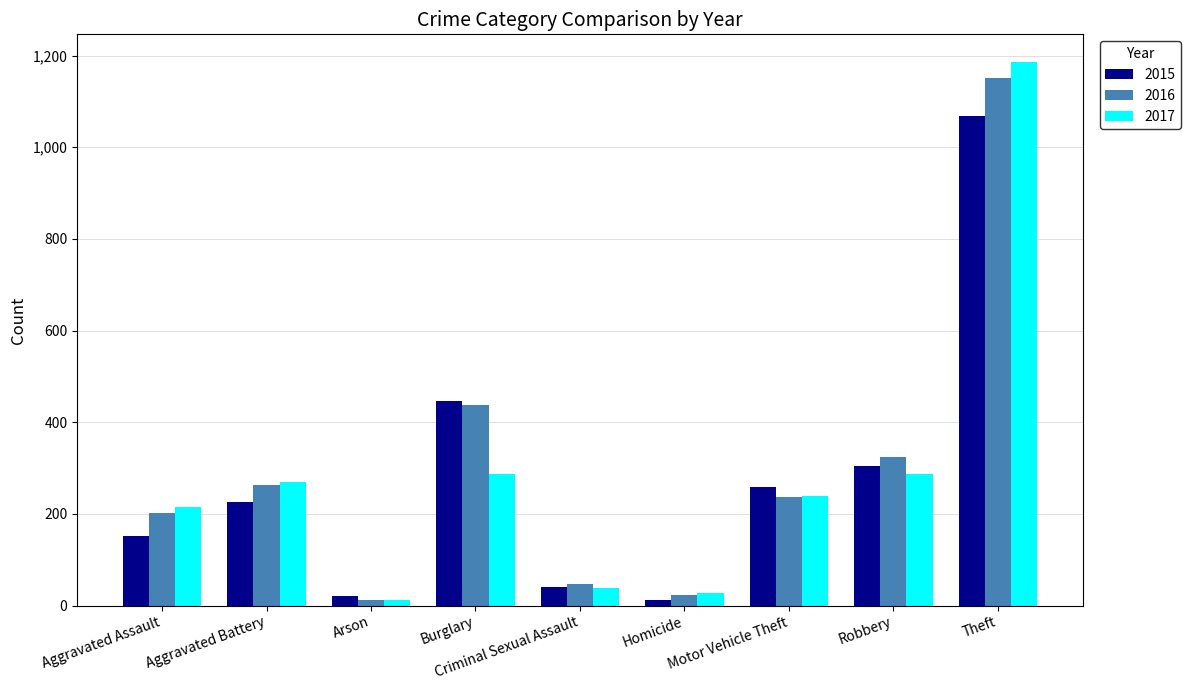

List the series in order of their peak value, highest first.

2017, 2016, 2015